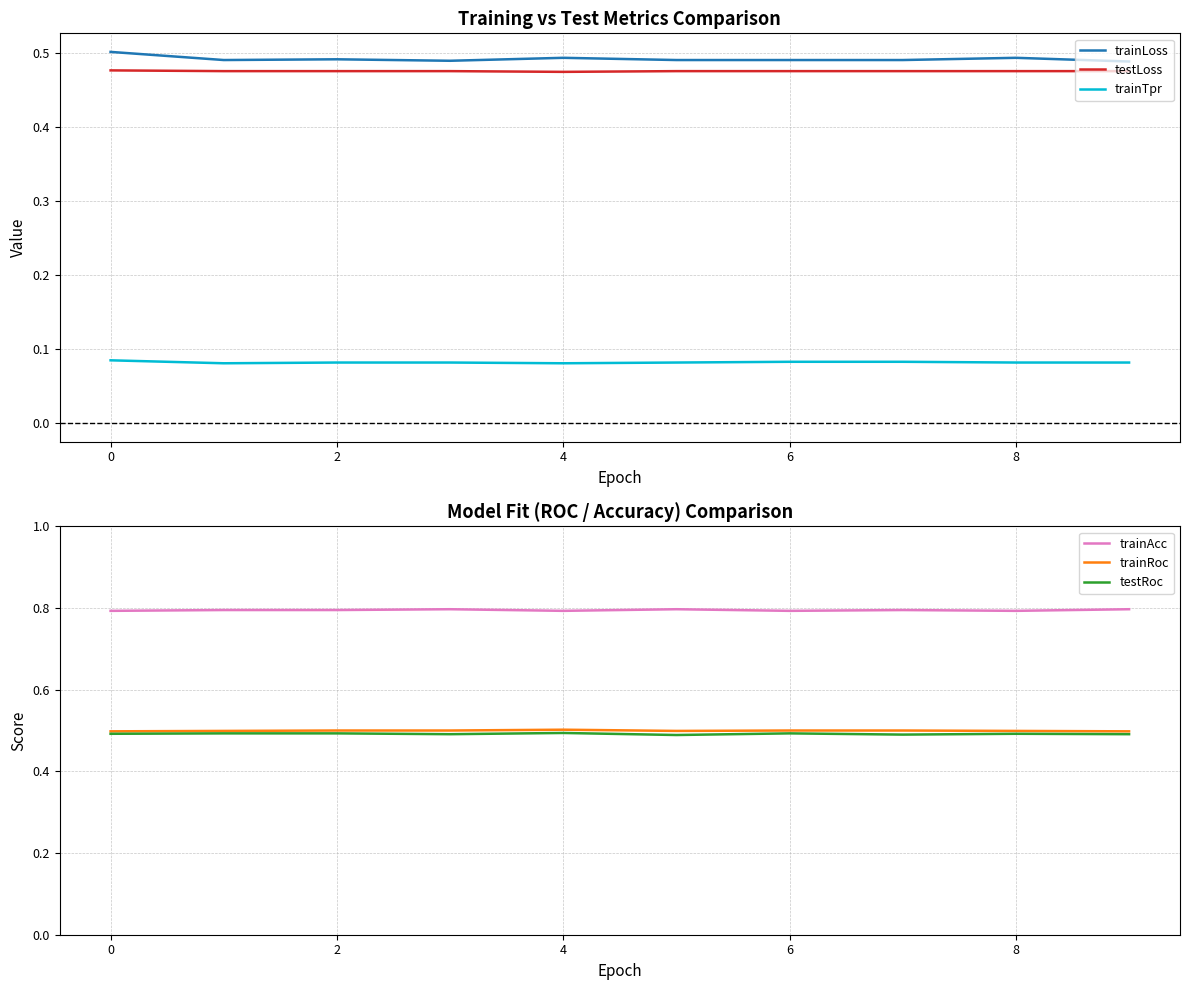

Is it true that trainAcc equals 0.4 at 2?

False